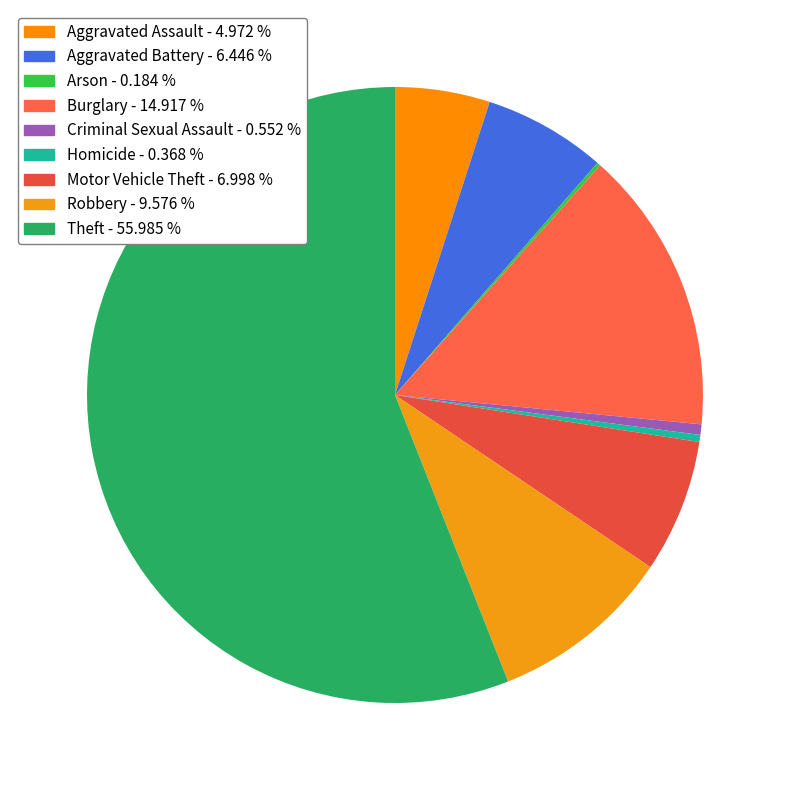

How many slices are in this pie chart?

9